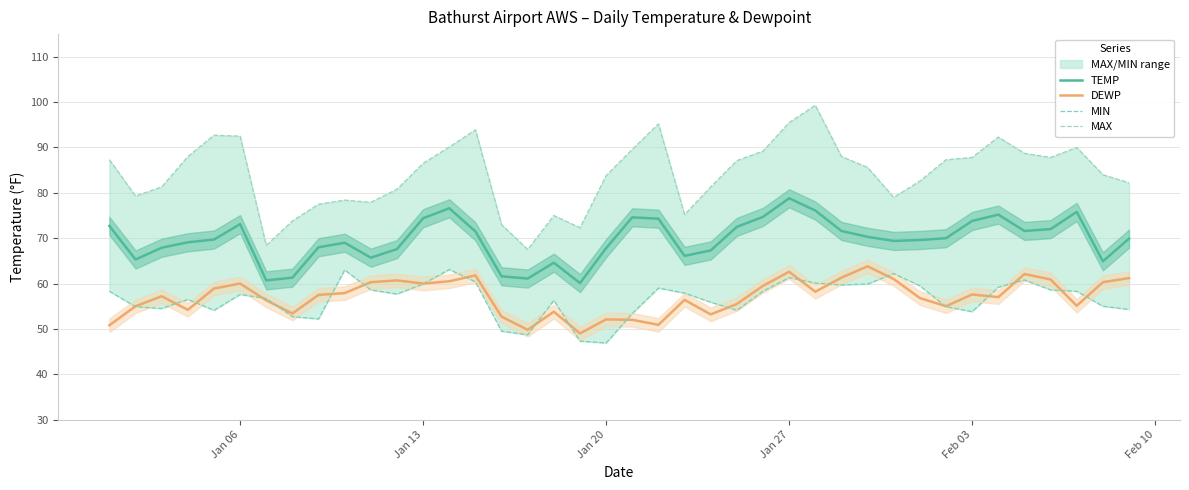

Reading left to right, what are all the values shown in this chart?

TEMP: 72.7	65.3	67.9	69.1	69.7	73.1	60.7	61.3	68.0	69.0	65.7	67.6	74.4	76.6	71.5	61.6	61.1	64.6	60.1	67.8	74.6	74.3	66.1	67.3	72.5	74.7	78.8	76.1	71.6	70.3	69.4	69.6	70.0	73.8	75.2	71.6	72.0	75.8	64.9	69.9
DEWP: 50.8	55.0	57.2	54.2	58.9	60.0	56.3	53.4	57.5	57.9	60.3	60.7	60.0	60.5	61.8	52.7	49.8	53.8	49.0	52.1	52.0	50.9	56.4	53.2	55.5	59.5	62.6	58.2	61.3	63.8	61.0	56.8	55.0	57.6	57.0	62.1	60.9	55.1	60.3	61.2
MIN: 58.3	54.9	54.5	56.5	54.1	57.6	56.7	52.7	52.2	63.0	58.6	57.7	59.9	63.1	60.4	49.5	48.7	56.3	47.3	46.9	53.4	59.0	57.9	55.9	54.1	58.3	61.3	60.1	59.7	59.9	62.2	59.5	54.9	53.8	59.2	60.8	58.6	58.3	55.0	54.3
MAX: 87.3	79.3	81.3	88.0	92.7	92.5	68.4	73.8	77.5	78.4	77.9	80.8	86.5	90.1	93.9	73.0	67.5	75.0	72.3	83.8	89.6	95.2	75.2	81.3	87.1	89.2	95.5	99.3	88.0	85.6	79.0	82.6	87.3	87.8	92.3	88.7	87.8	90.0	84.0	82.2